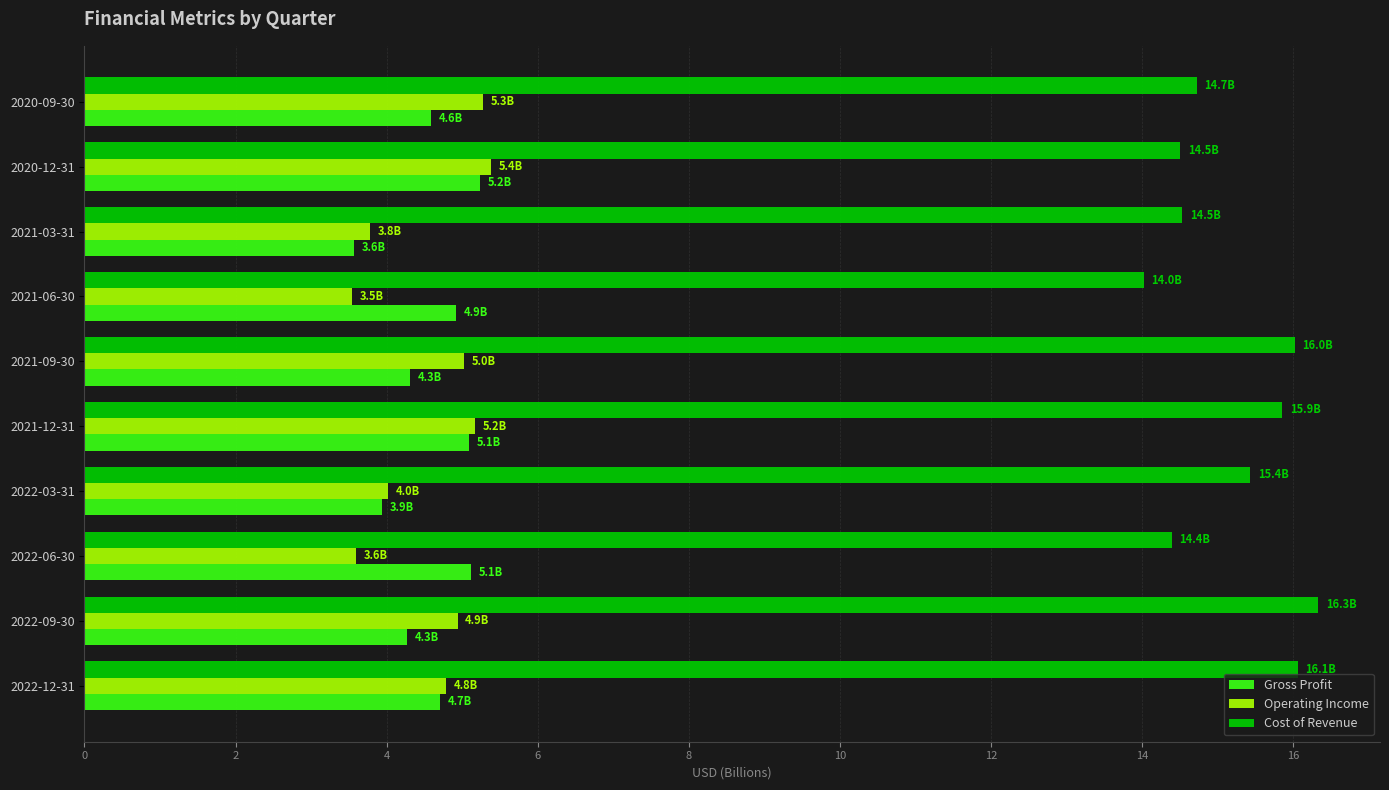

Rank the series at 2020-09-30 from highest to lowest value.

Cost of Revenue, Operating Income, Gross Profit